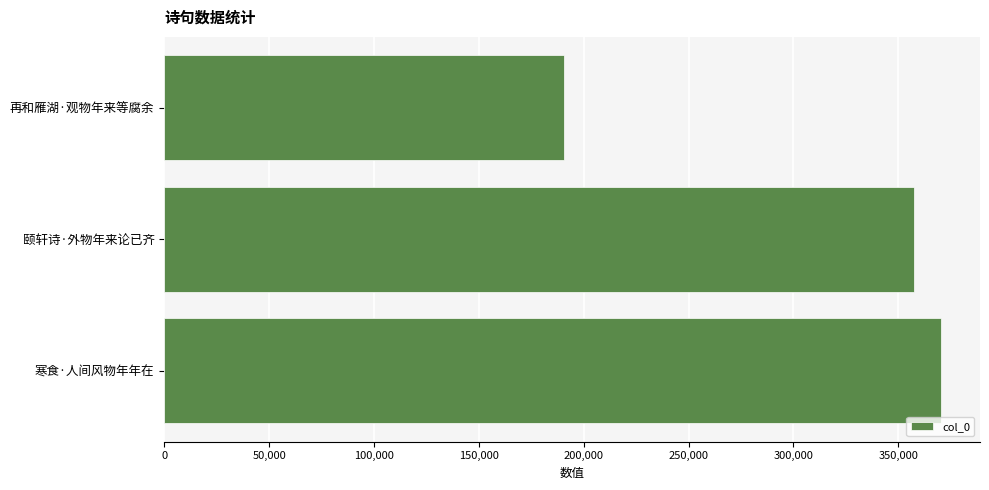

List the labels in order of value, largest first.

寒食·人间风物年年在, 颐轩诗·外物年来论已齐, 再和雁湖·观物年来等腐余